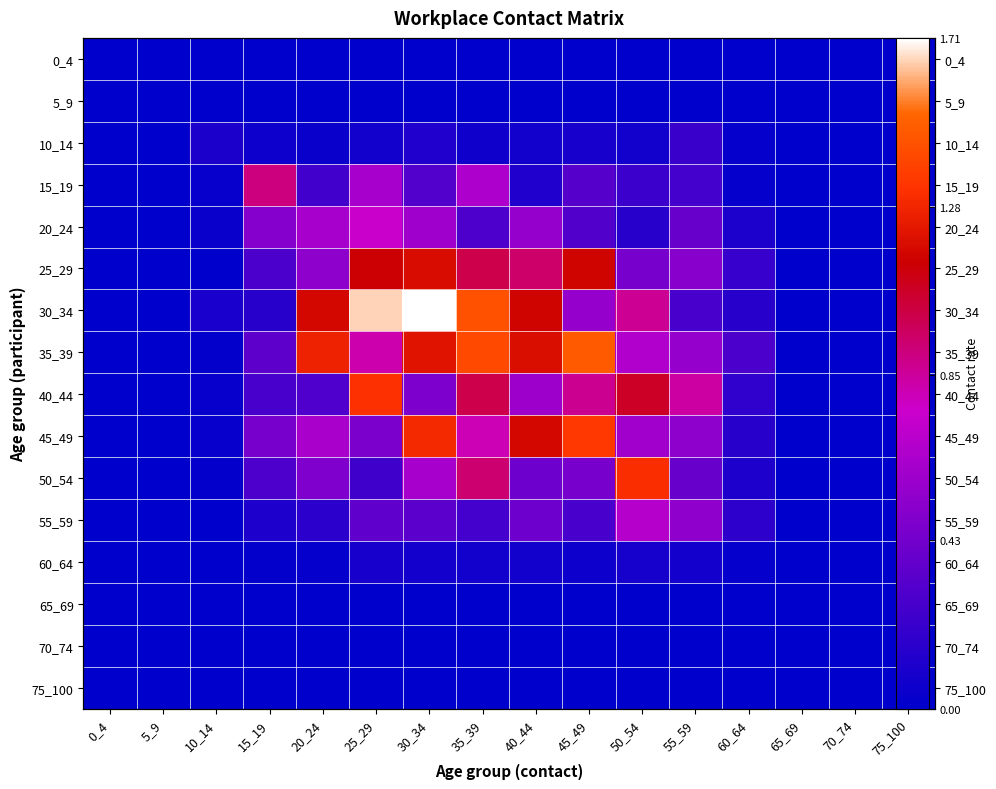

List the series in order of their peak value, highest first.

30_34, 35_39, 45_49, 40_44, 50_54, 25_29, 15_19, 20_24, 55_59, 10_14, 60_64, 0_4, 5_9, 65_69, 70_74, 75_100